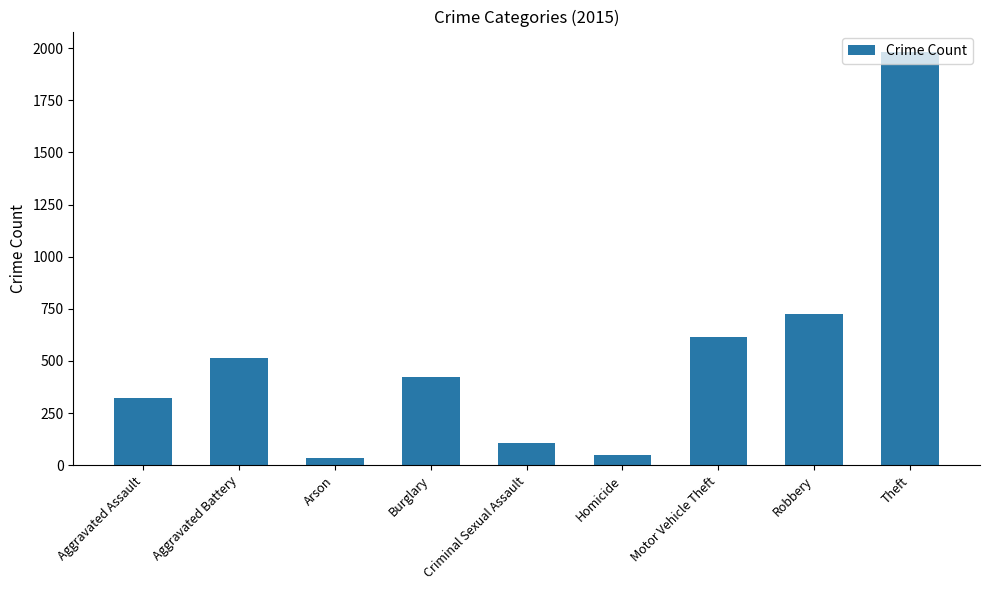

True or false: the data shows 1274 at Robbery.

False